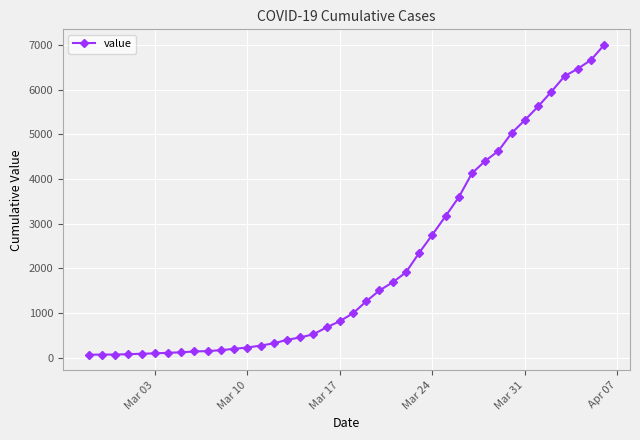

What is the maximum value shown in the chart?

7004